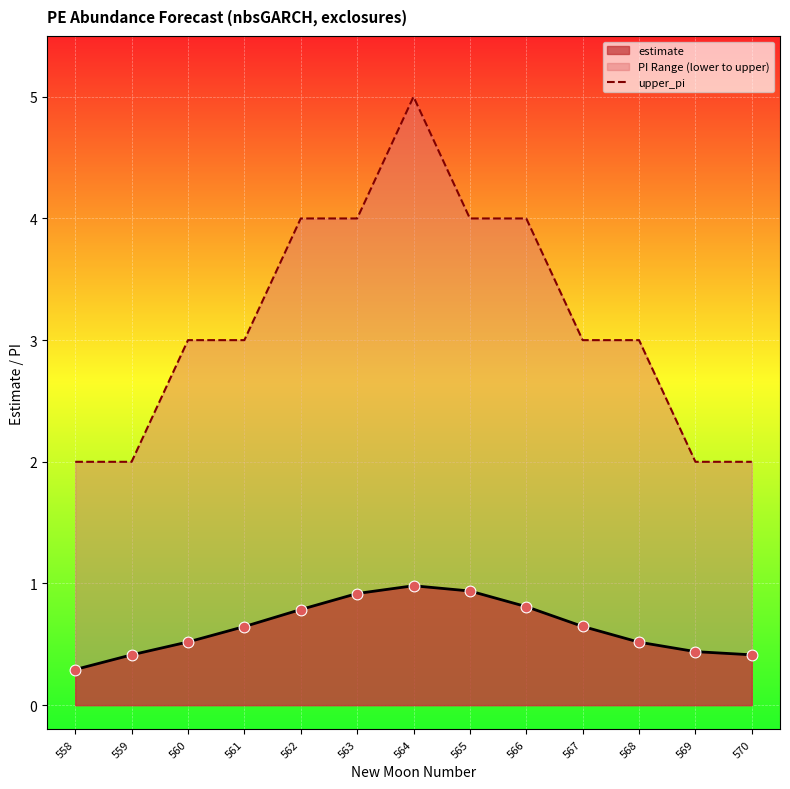

Which has a higher value, 564 or 562?

564